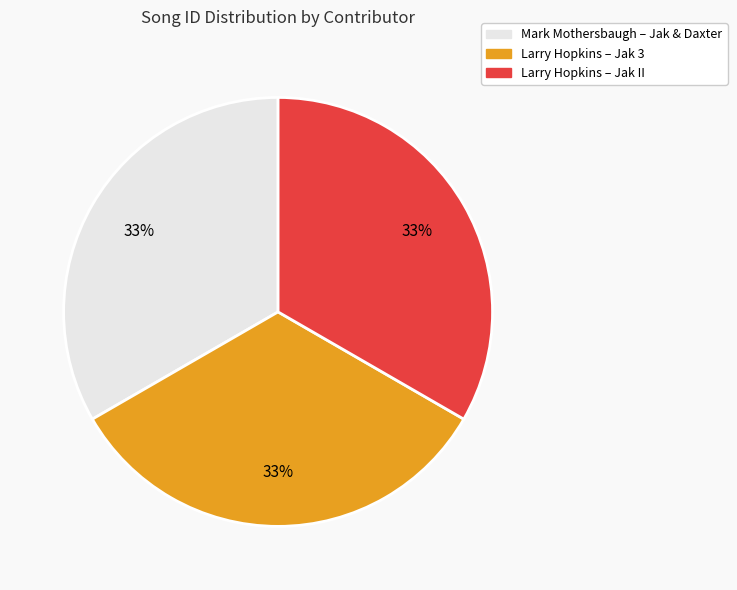

Is there any slice that represents more than half of the pie?

No